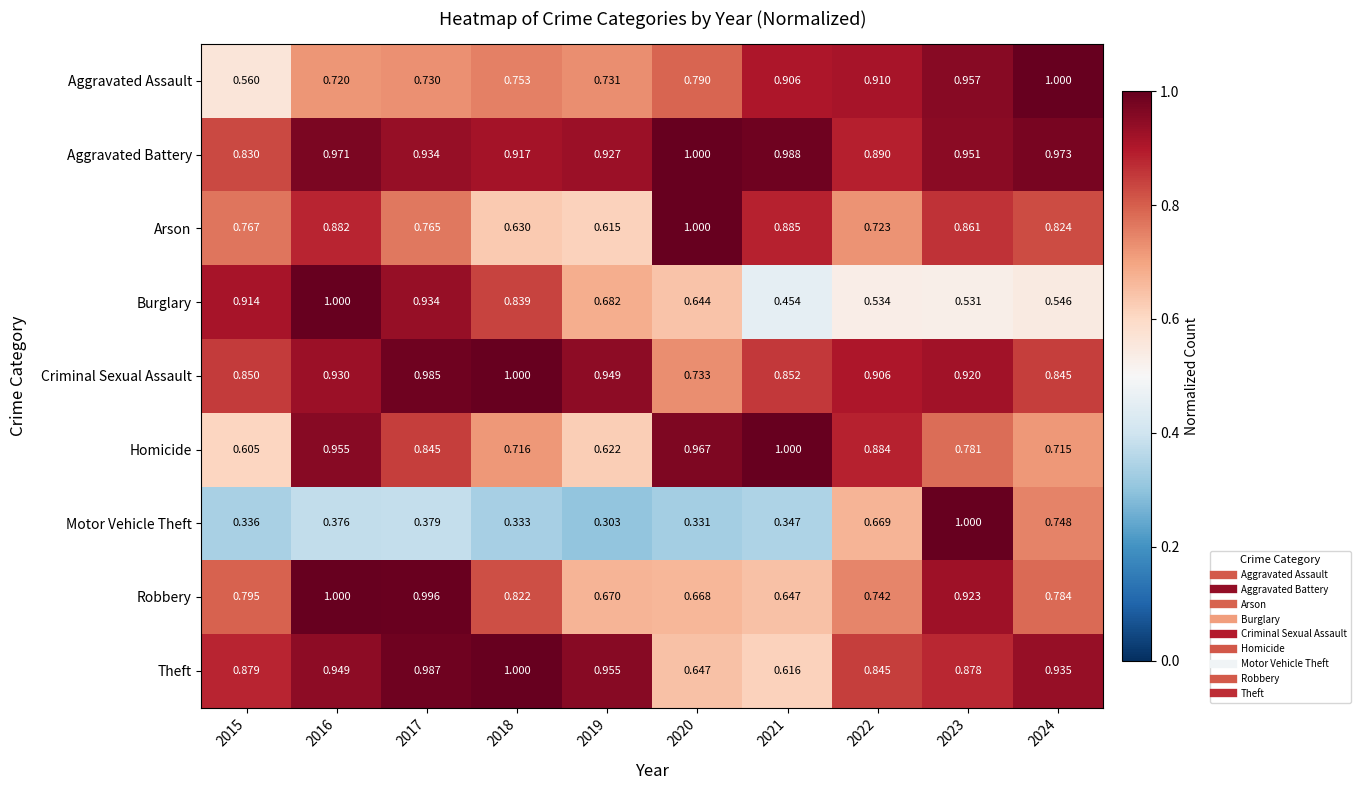

Which series has the widest spread of values?

Motor Vehicle Theft